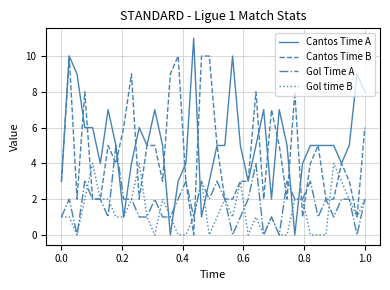

Which series has the widest spread of values?

Cantos Time A